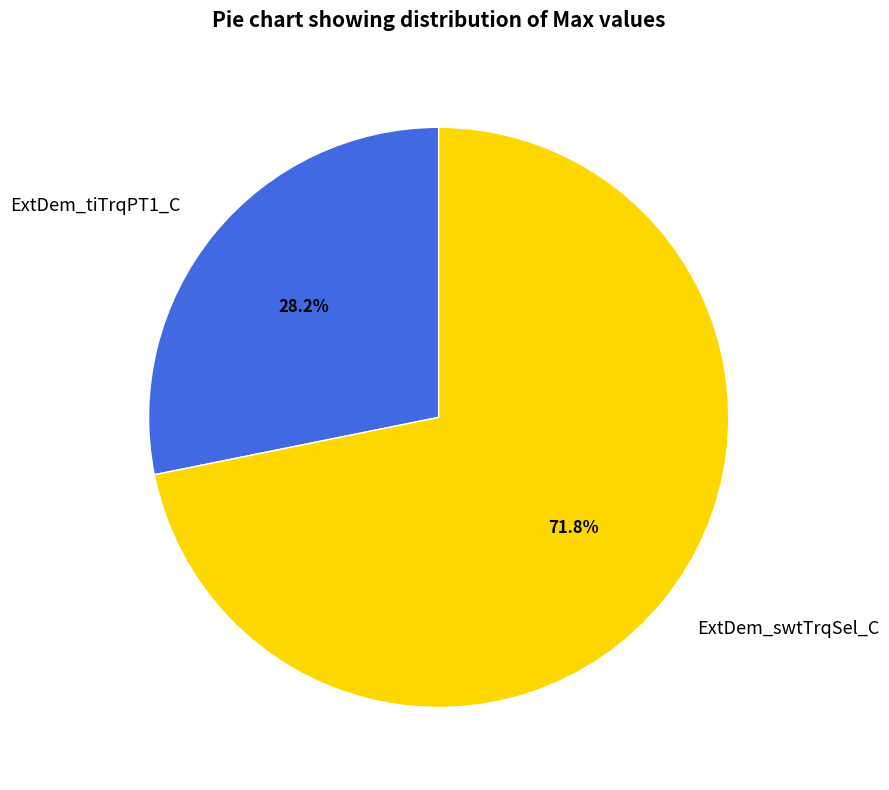

To the nearest percent, what is the difference between the ExtDem_tiTrqPT1_C and ExtDem_swtTrqSel_C slice percentages?

44%